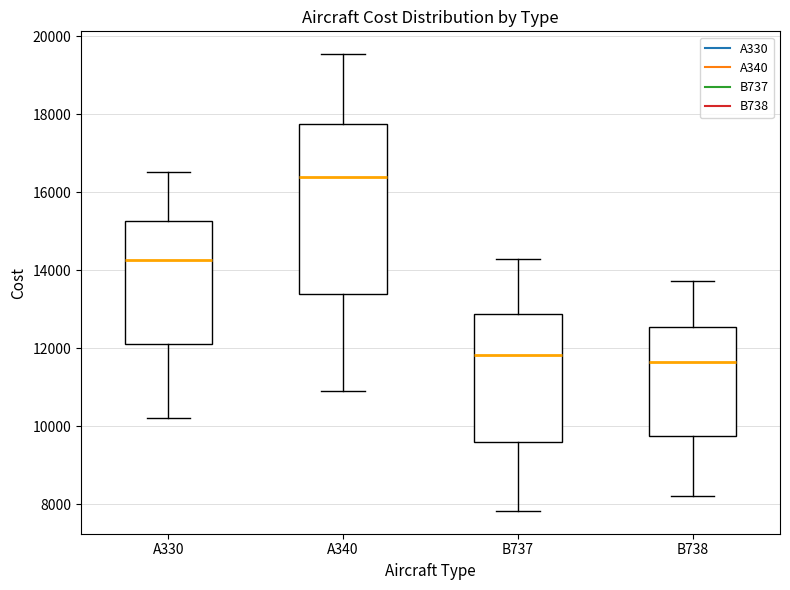

Where does the median line of the box for A340 sit on the y-axis? The values are not printed on the chart, so give them approximately, as read against the axis.

16400